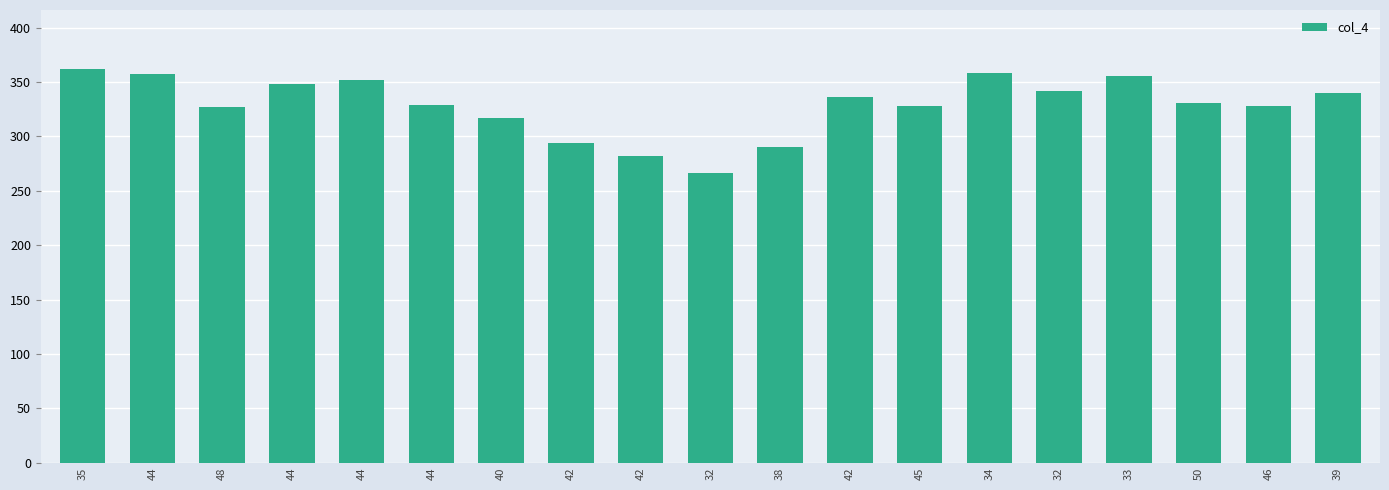

Which category has the lowest value across all series?

32